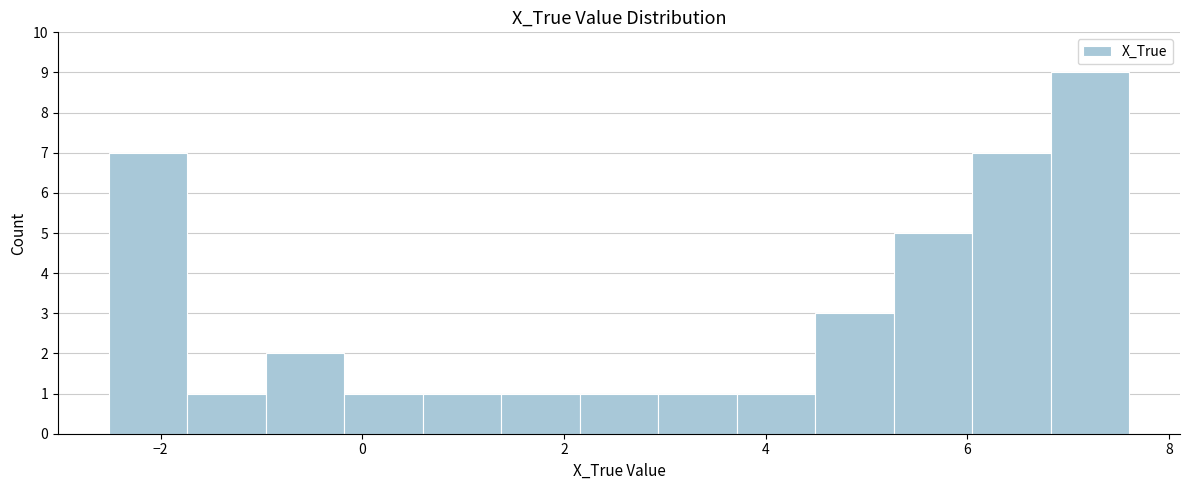

Read against the x-axis, roughly where is the centre of the tallest bar?

7.2